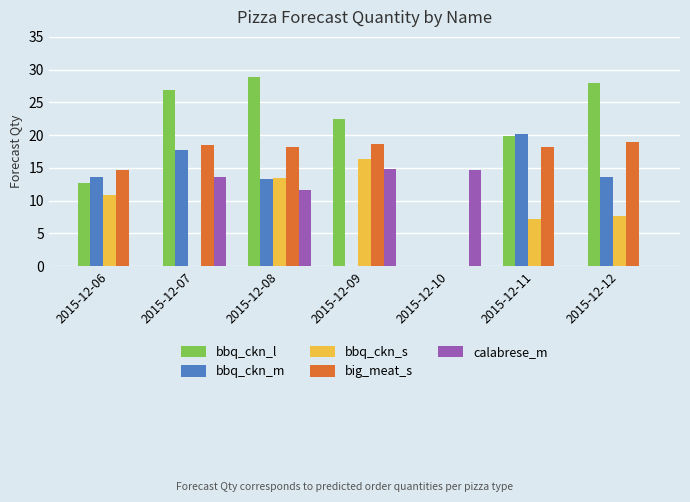

At which label does calabrese_m first exceed 11?

2015-12-07